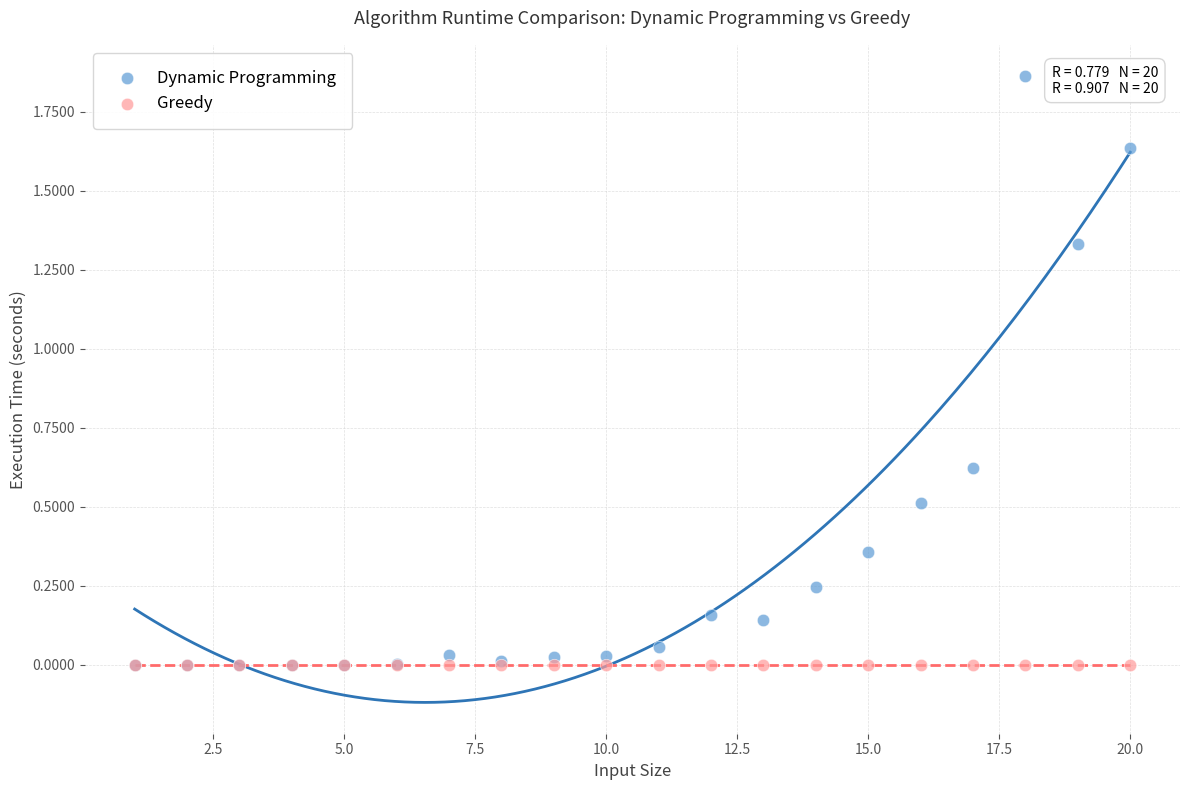

What are all the series names shown in the legend?

Dynamic Programming, Greedy